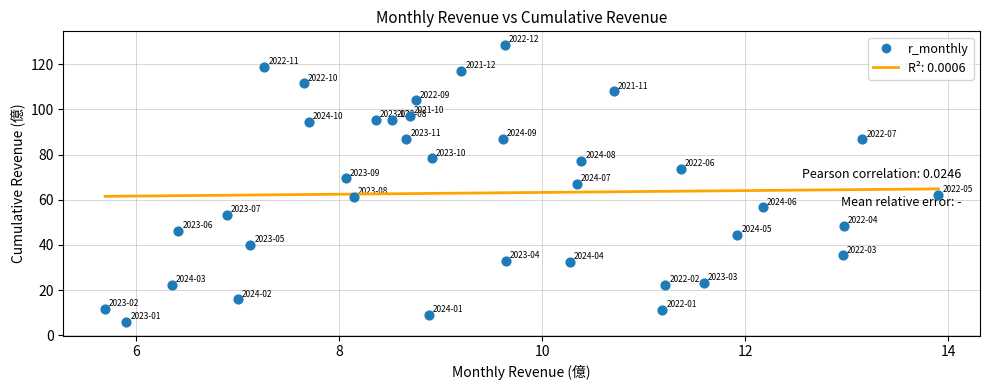

What is the range of Y values (max minus min)?

122.6